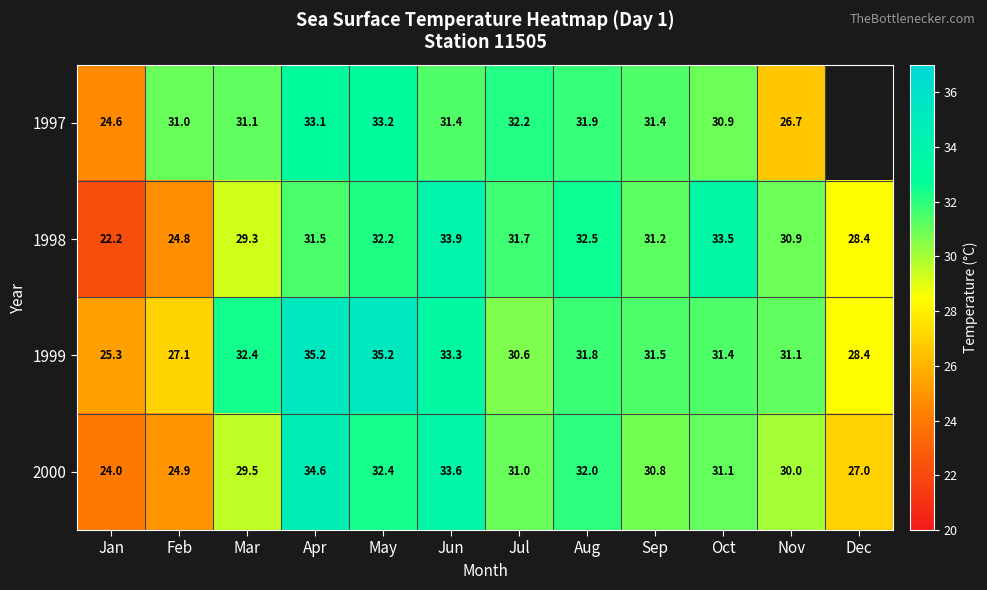

Is the value of 2000 at Dec greater than the value of 1998 at Mar?

No